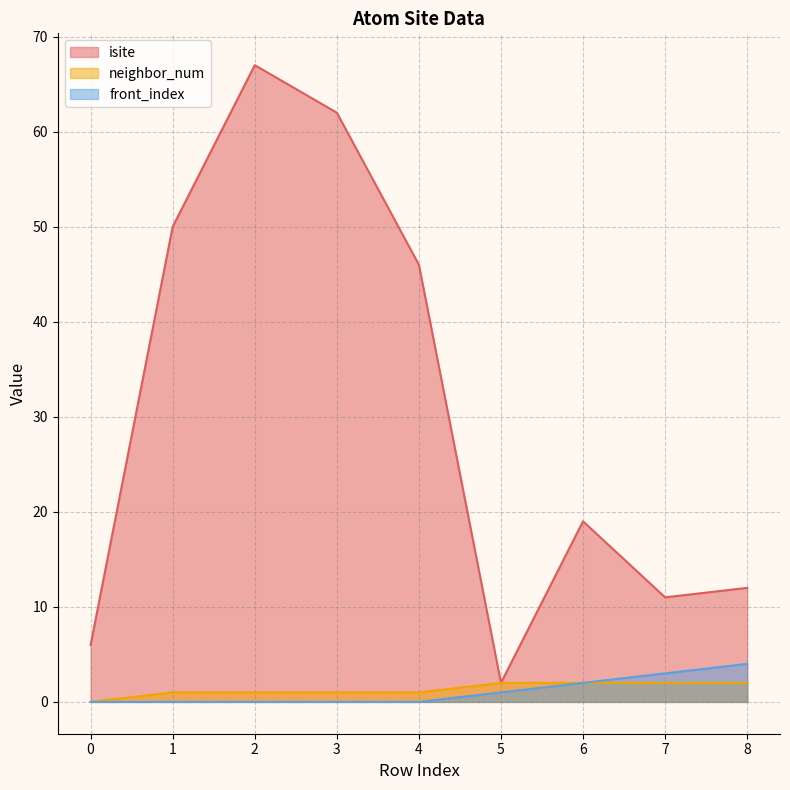

How many distinct data groups are displayed?

3